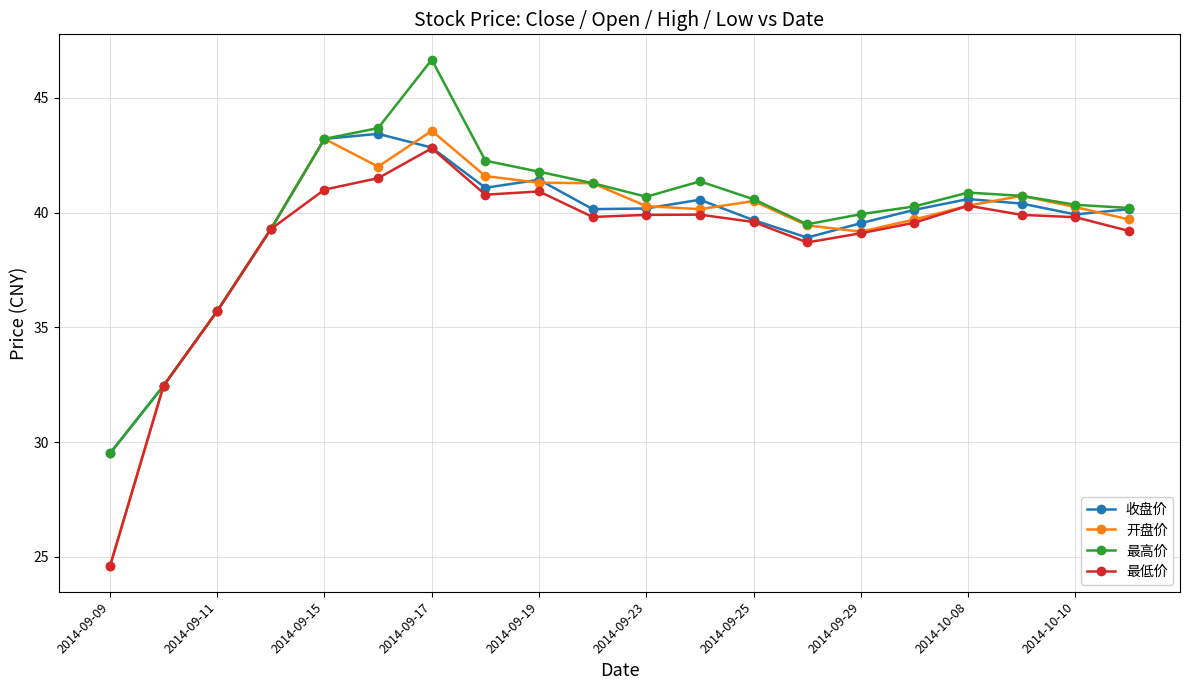

At how many categories does at least one series exceed 34?

18